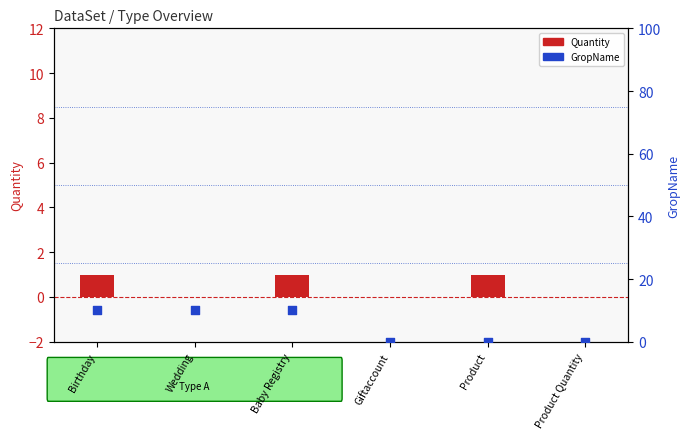

At which category is the sum across all series the highest?

Birthday